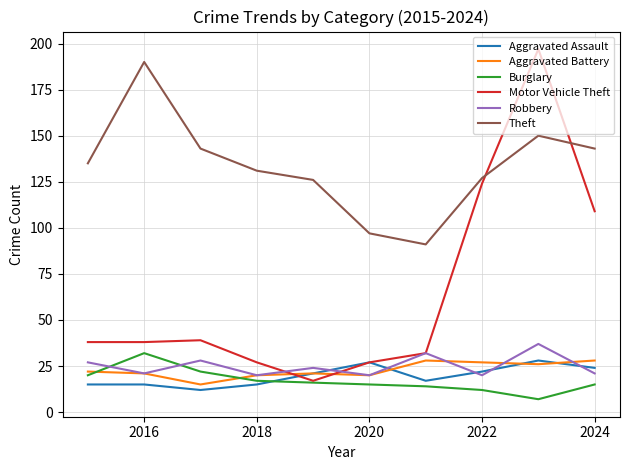

How many lines are shown in the chart?

6